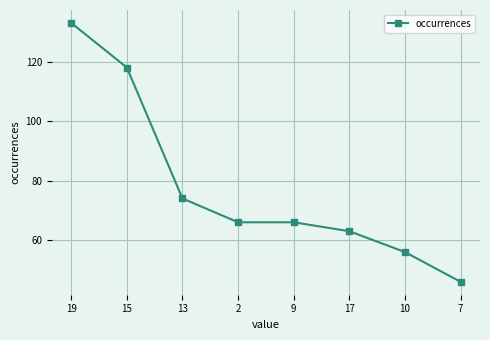

What is the average value?

78